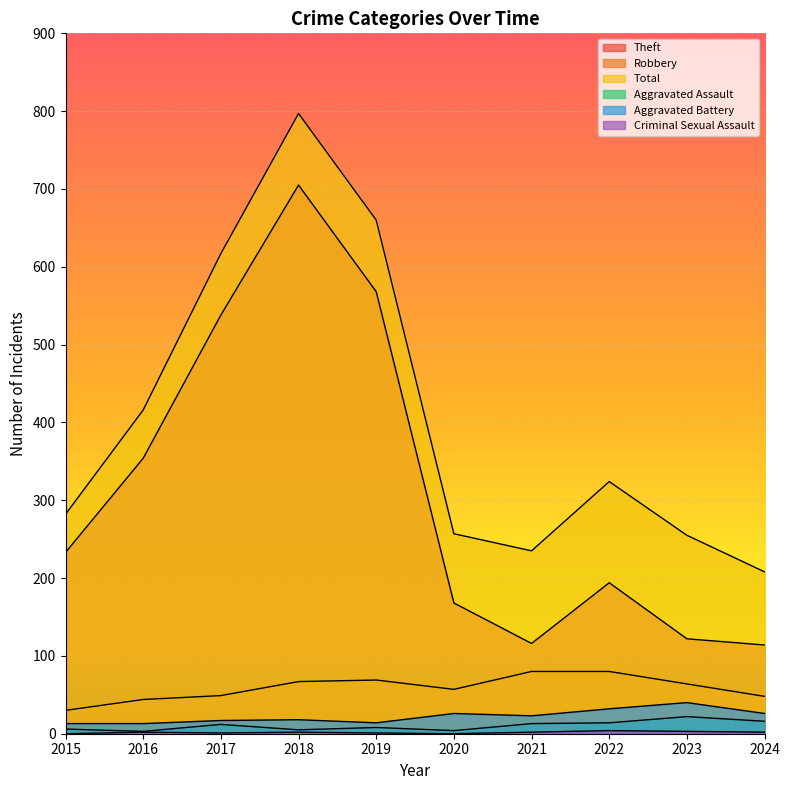

At 2019, list the series in order from smallest to largest.

Criminal Sexual Assault, Aggravated Assault, Aggravated Battery, Robbery, Theft, Total